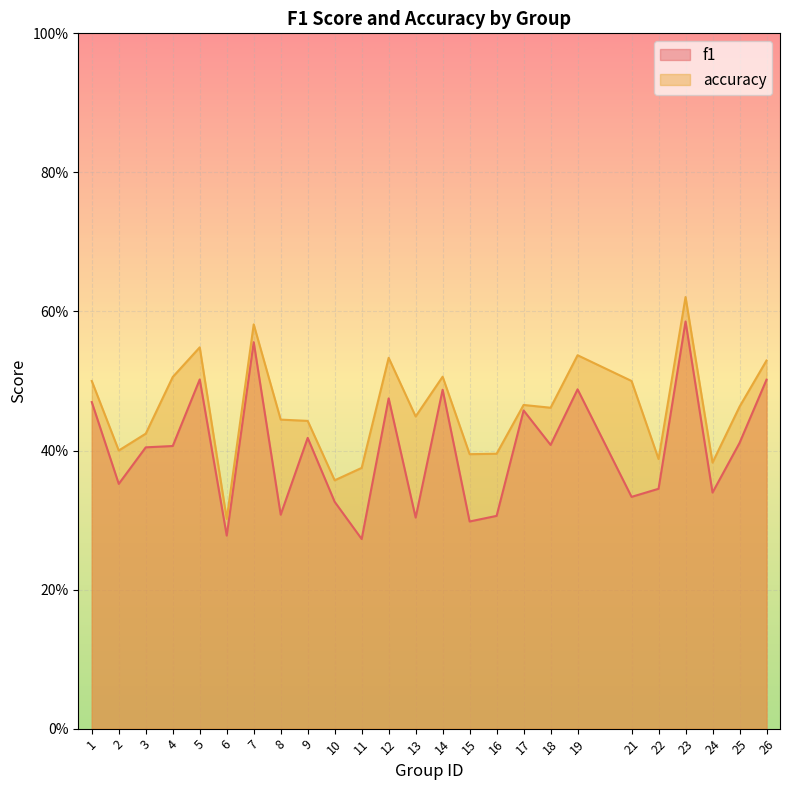

At which label is f1 closest to 0?

11